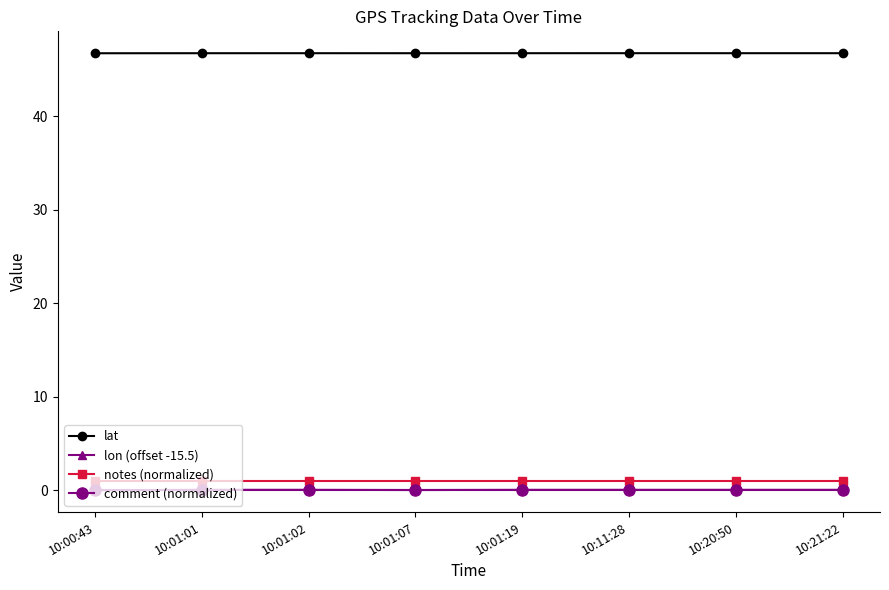

What are all the series names shown in the legend?

lat, lon (offset -15.5), notes (normalized), comment (normalized)